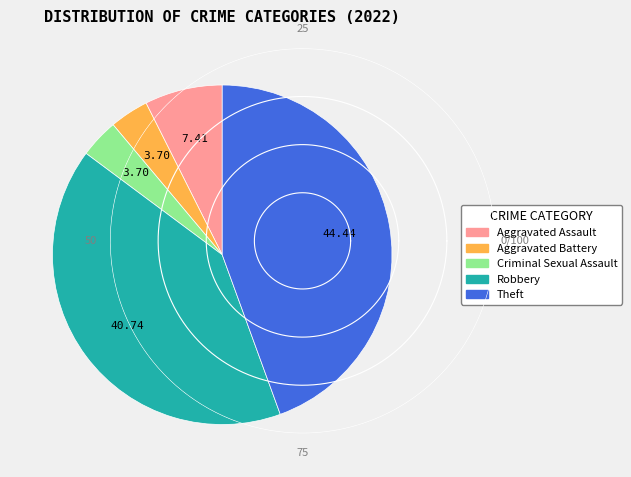

Between Robbery and Criminal Sexual Assault, which is larger?

Robbery